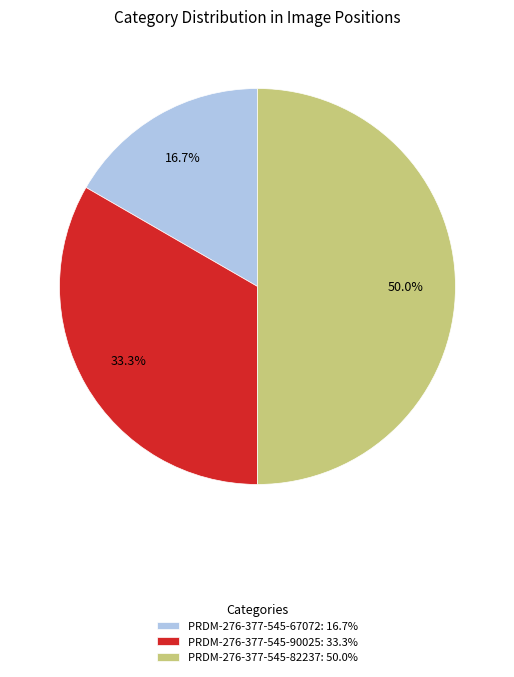

Approximately how many times larger is the value at PRDM-276-377-545-90025: 33.3% compared to PRDM-276-377-545-82237: 50.0%?

0.7